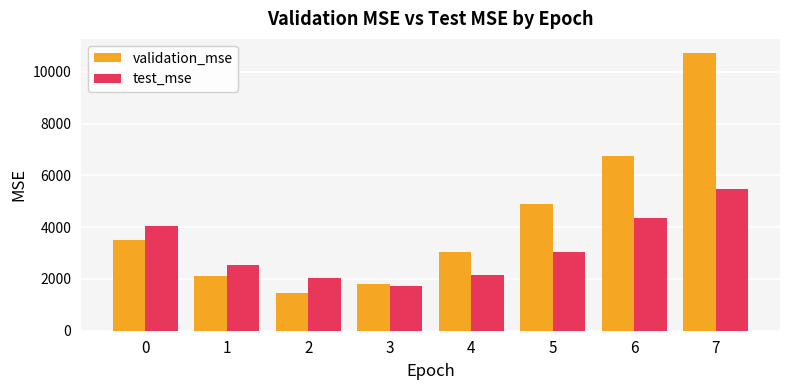

The validation_mse series shows 3514.1 at 0. True or false?

True